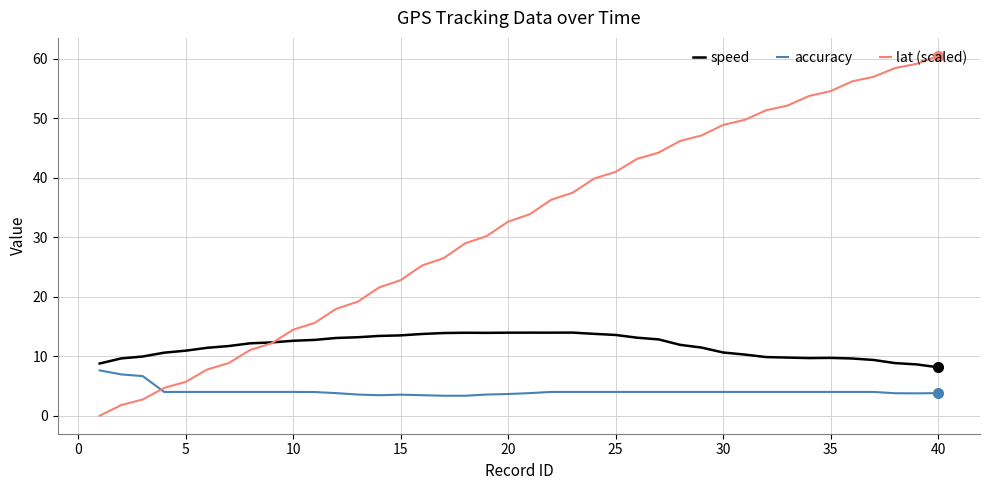

What is the lowest value of the accuracy series?

3.4